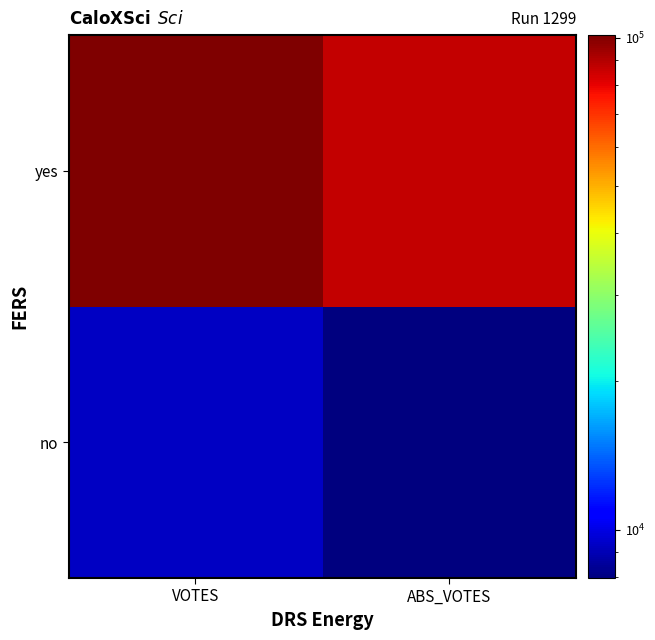

Reading left to right, what are all the values shown in this chart?

no: VOTES=9305	ABS_VOTES=7971
yes: VOTES=101172	ABS_VOTES=86494